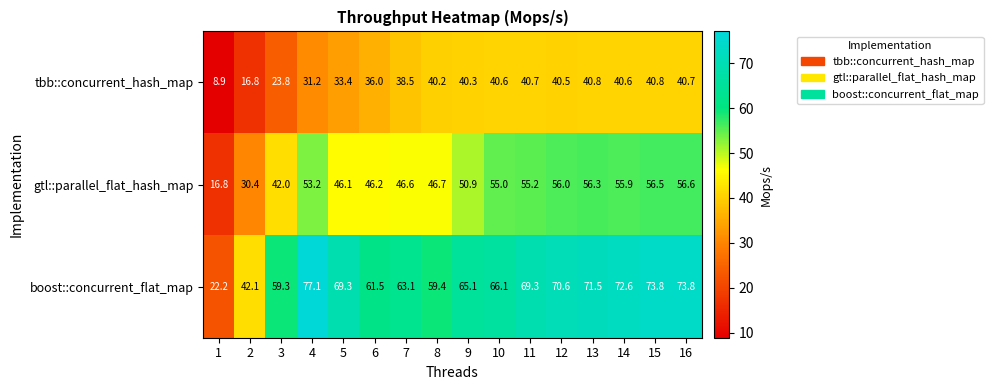

At how many categories does at least one series exceed 46?

14